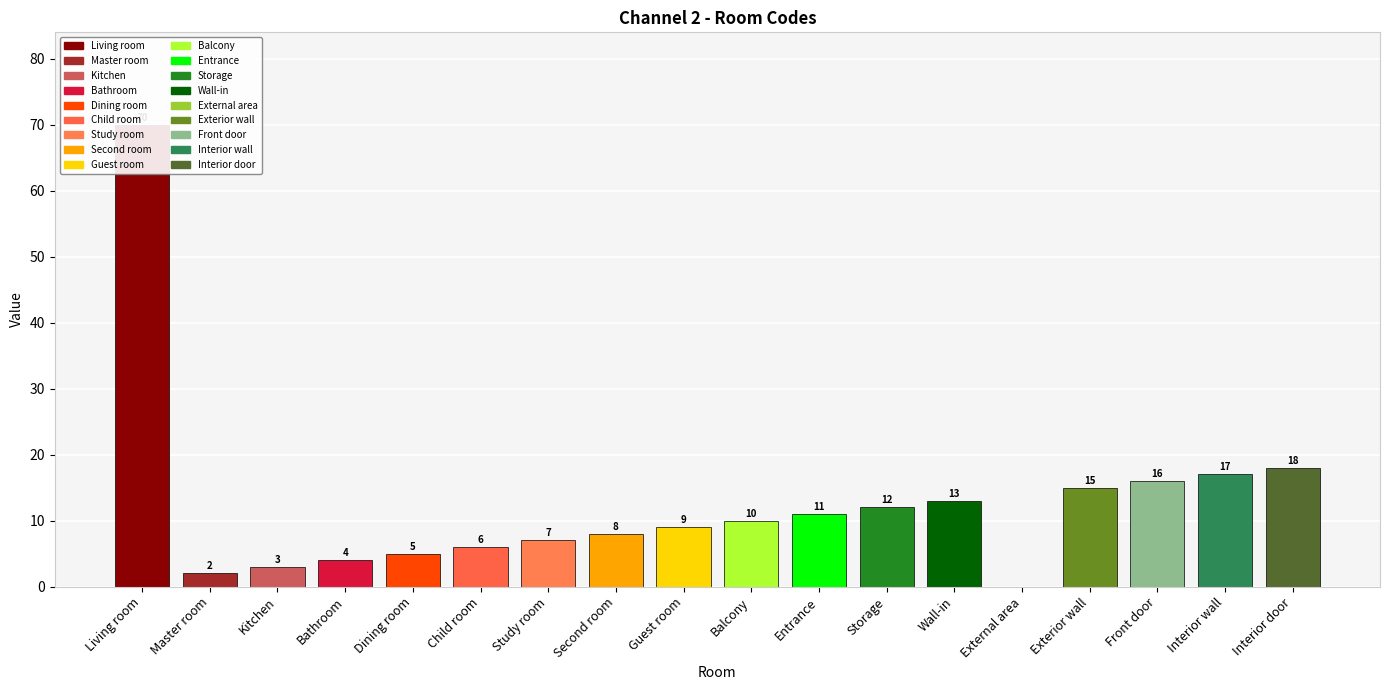

Reading left to right, list all the values displayed in this chart.

Living room=70	Master room=2	Kitchen=3	Bathroom=4	Dining room=5	Child room=6	Study room=7	Second room=8	Guest room=9	Balcony=10	Entrance=11	Storage=12	Wall-in=13	External area=0	Exterior wall=15	Front door=16	Interior wall=17	Interior door=18